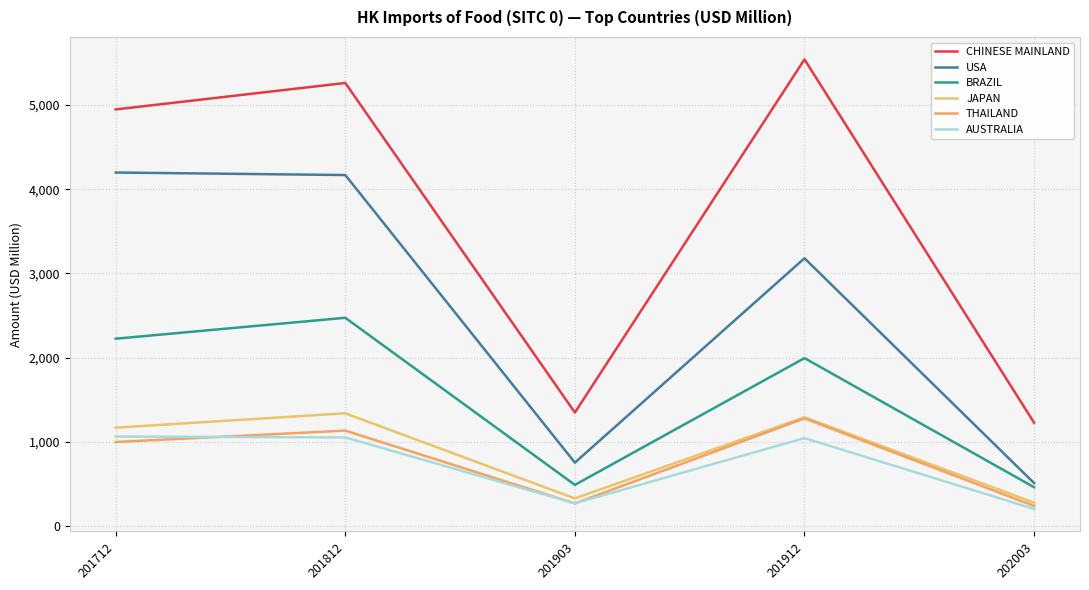

Reading left to right, extract all data points from this chart.

CHINESE MAINLAND: 201712=4947.2	201812=5261.6	201903=1346.7	201912=5541.3	202003=1225.9
USA: 201712=4197.7	201812=4167.8	201903=751.1	201912=3179.2	202003=508.3
BRAZIL: 201712=2223.6	201812=2472.0	201903=486.7	201912=1993.1	202003=459.1
JAPAN: 201712=1166.5	201812=1337.0	201903=326.3	201912=1290.3	202003=275.4
THAILAND: 201712=996.2	201812=1131.6	201903=266.6	201912=1277.0	202003=236.7
AUSTRALIA: 201712=1061.4	201812=1050.9	201903=268.0	201912=1042.8	202003=201.5